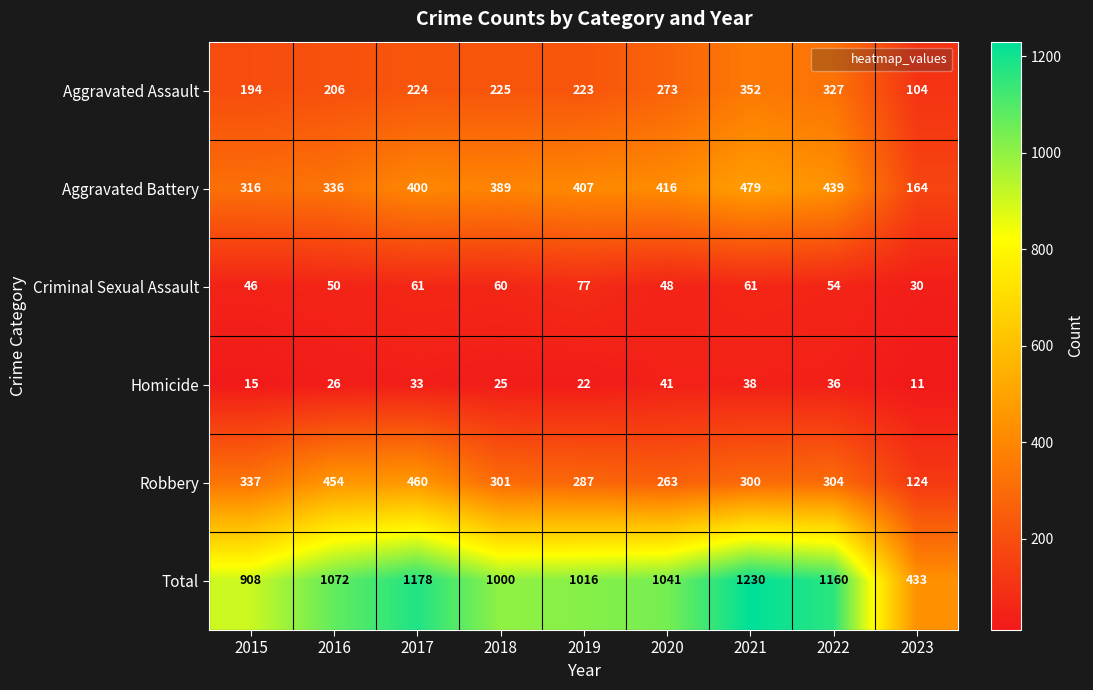

Which series has the largest total across all categories?

Total